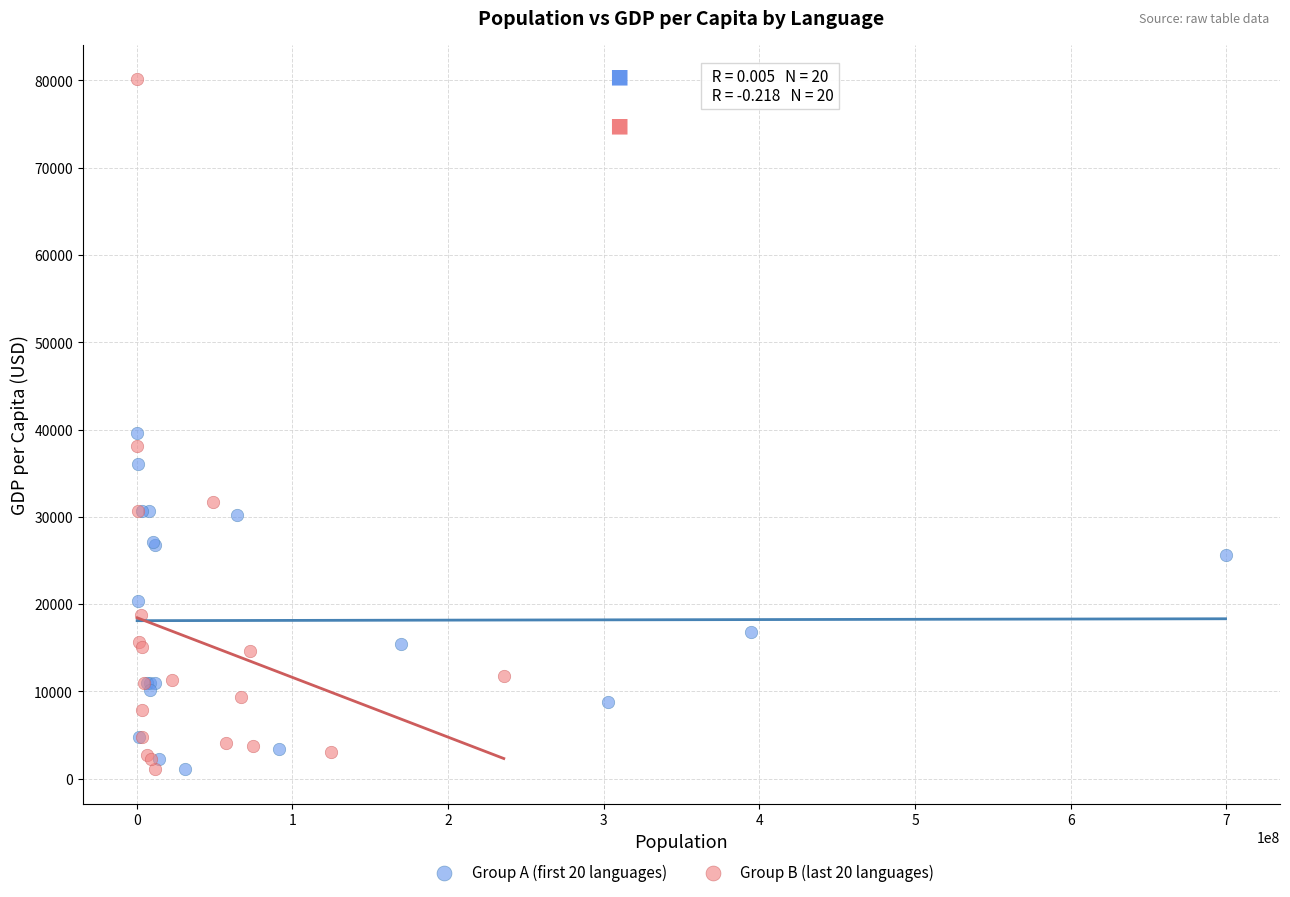

Which series contains the highest Y value?

Group B (last 20 languages)